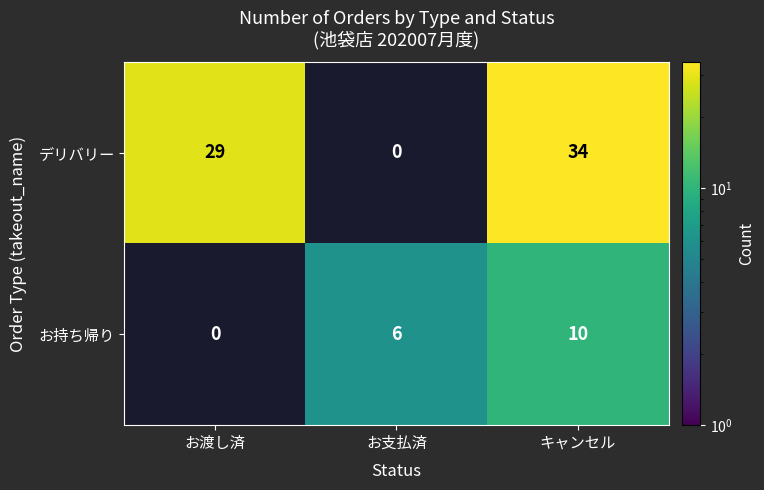

How many categories are shown in the chart?

3